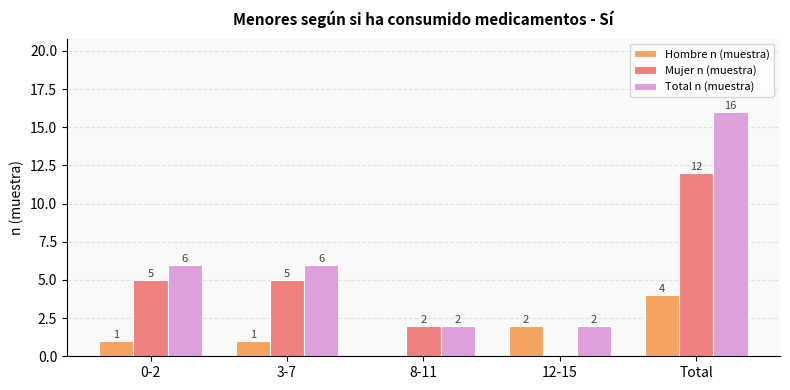

Reading left to right, what are all the values shown in this chart?

Hombre n (muestra): 0-2=1	3-7=1	8-11=0	12-15=2	Total=4
Mujer n (muestra): 0-2=5	3-7=5	8-11=2	12-15=0	Total=12
Total n (muestra): 0-2=6	3-7=6	8-11=2	12-15=2	Total=16